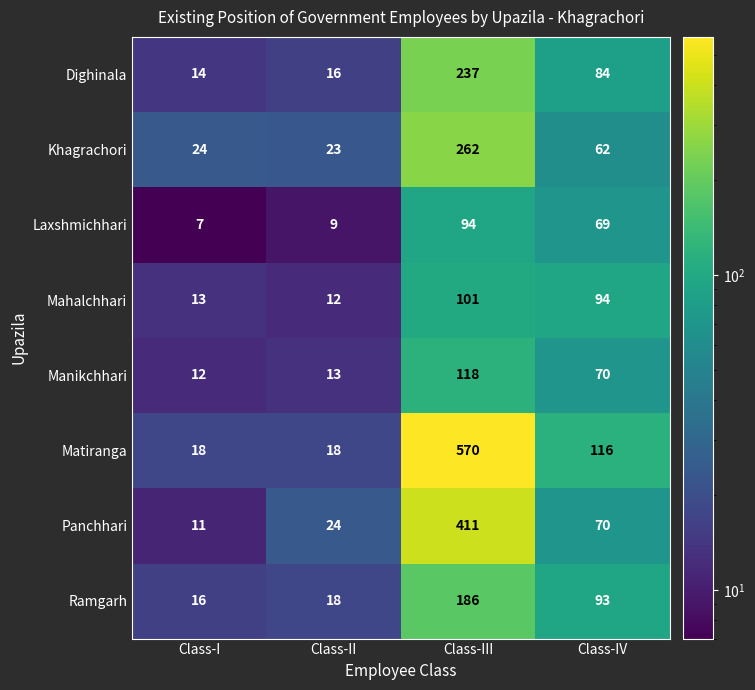

At which category does the chart reach its peak across all series?

Class-III